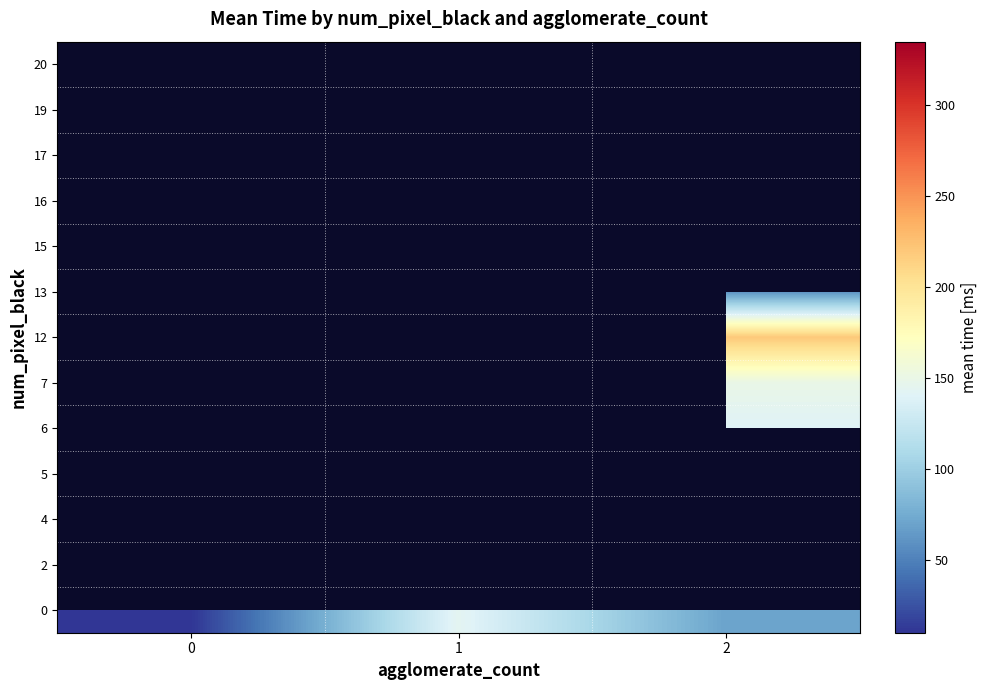

Which has a higher value, 0 or 2?

2